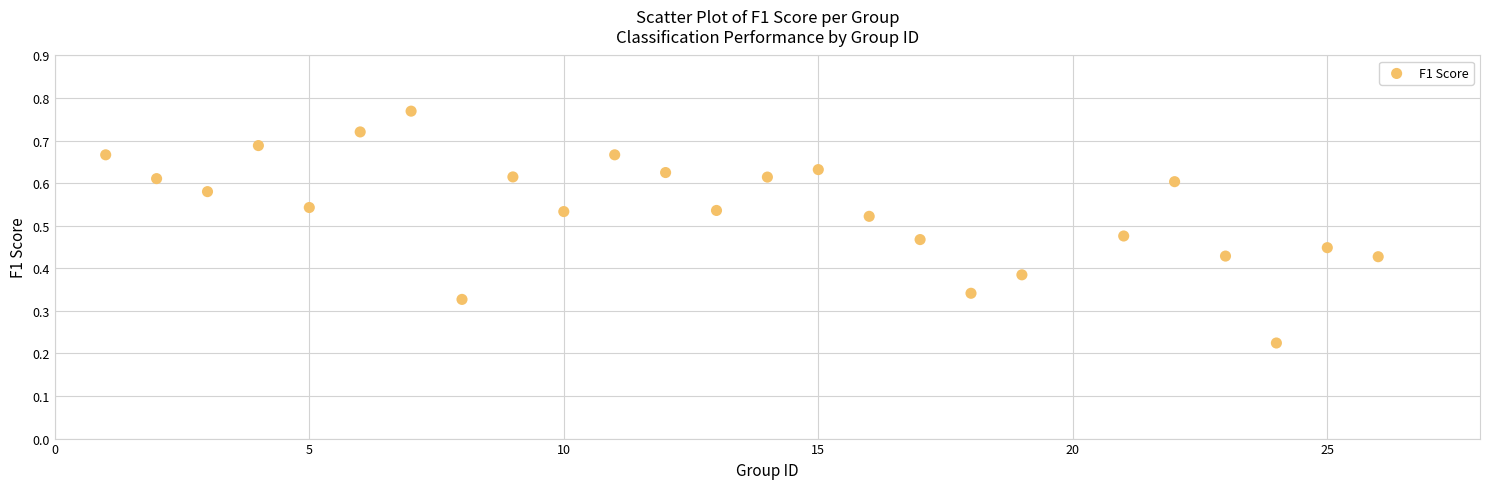

What is the range of X values (max minus min)?

25.0